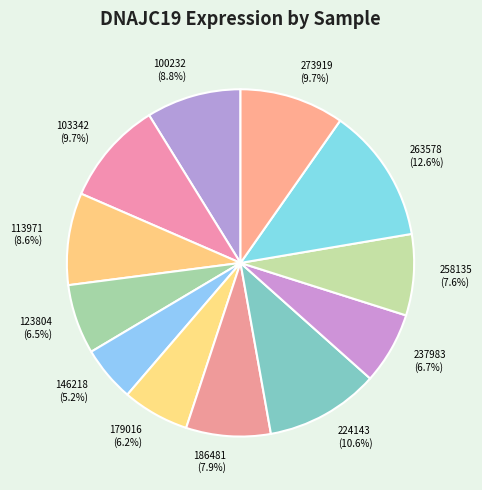

Count the number of slices in the pie.

12